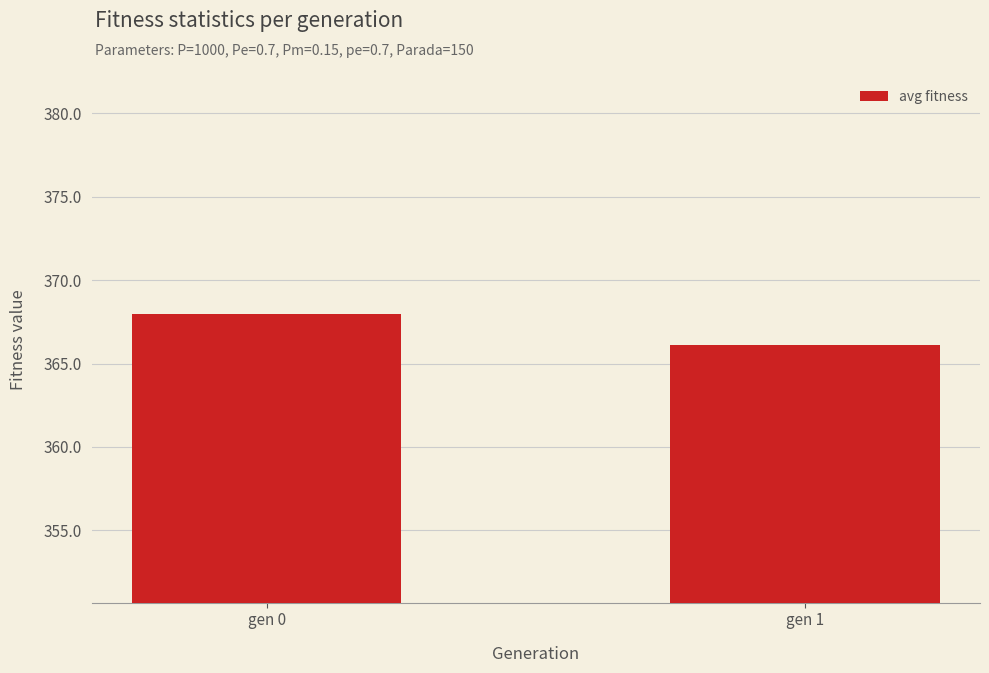

Reading right to left, what are all the values shown in this chart?

gen 1=366.1	gen 0=367.9